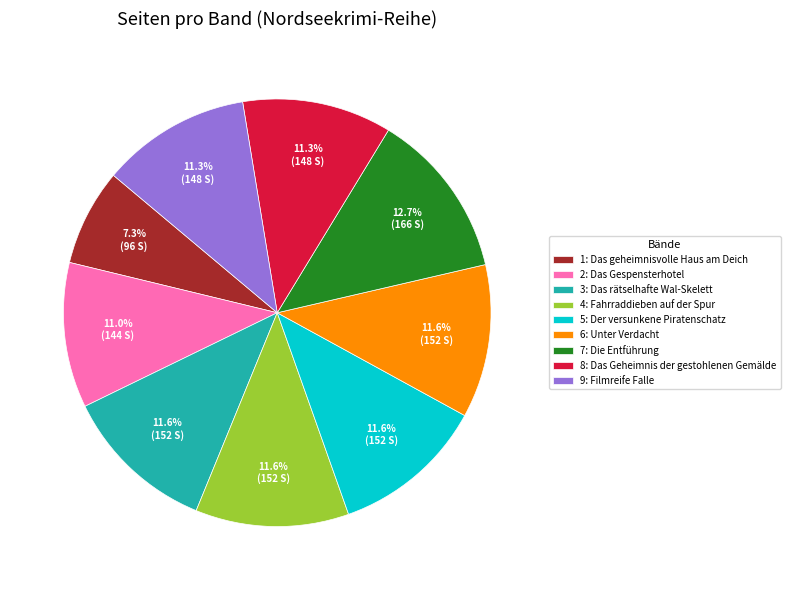

What is the ratio of the value at 2: Das Gespensterhotel to the value at 6: Unter Verdacht?

0.9